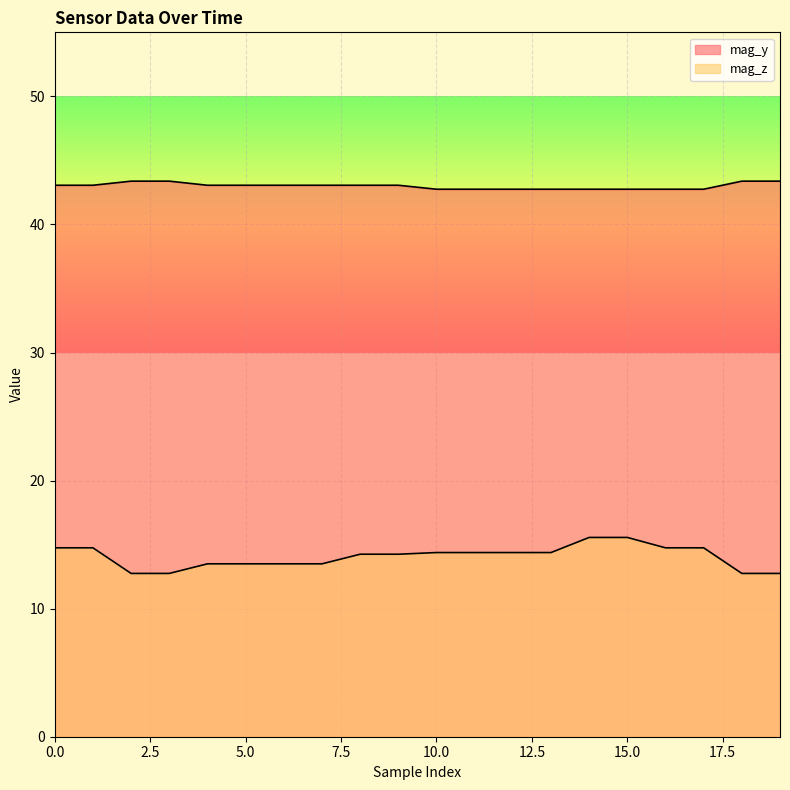

True or false: mag_z and mag_y intersect in this chart.

False